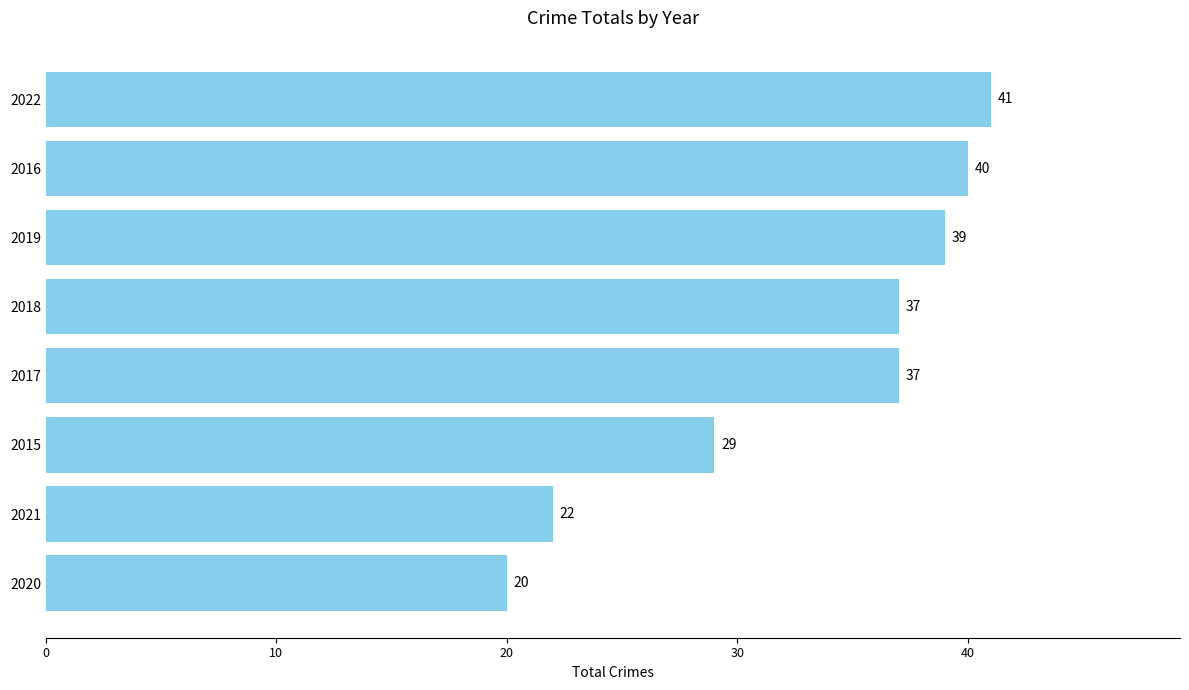

Reading bottom to top, list all the values displayed in this chart.

20	22	29	37	37	39	40	41